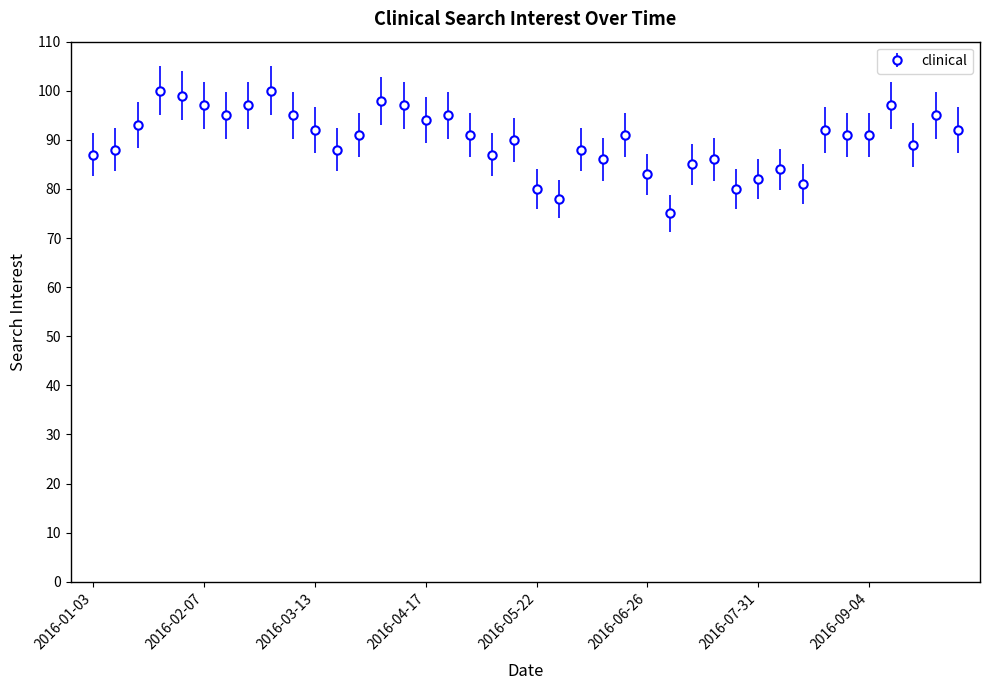

How many series are shown in this chart?

1